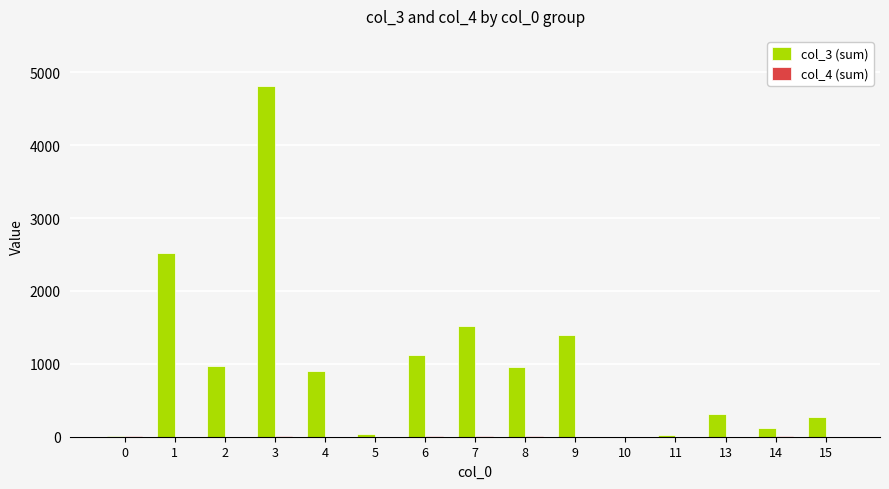

Which series has the largest total across all categories?

col_3 (sum)